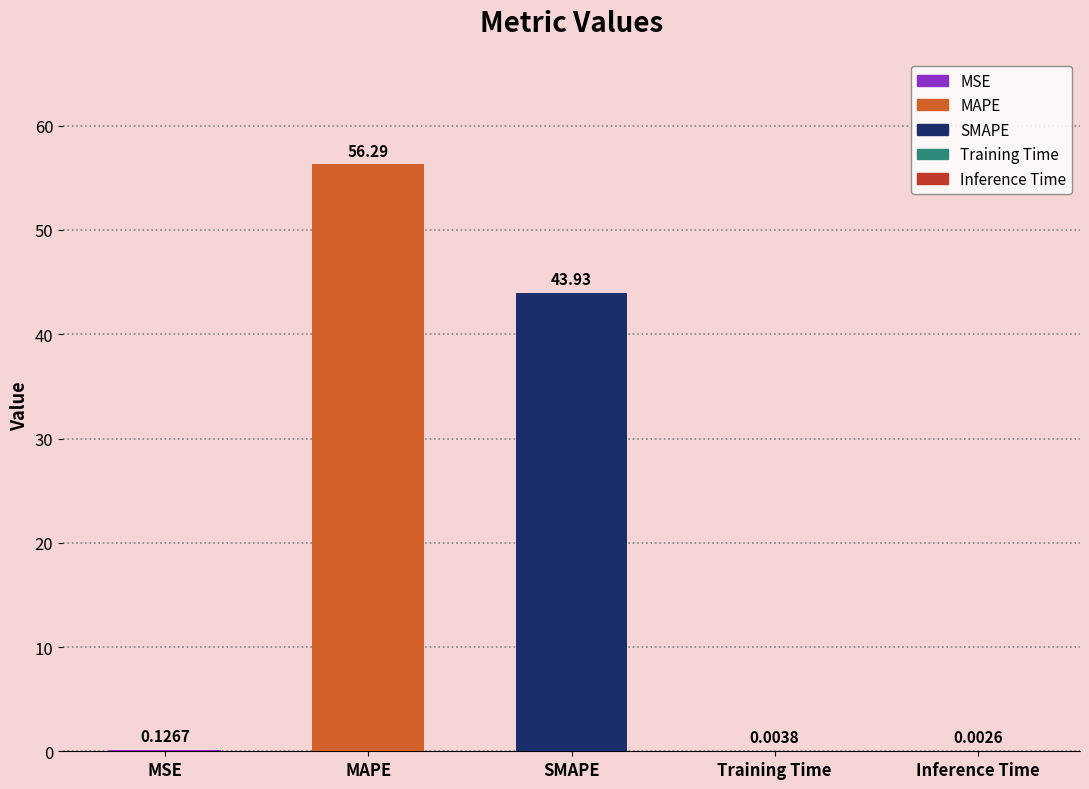

What is the greatest value displayed?

56.3